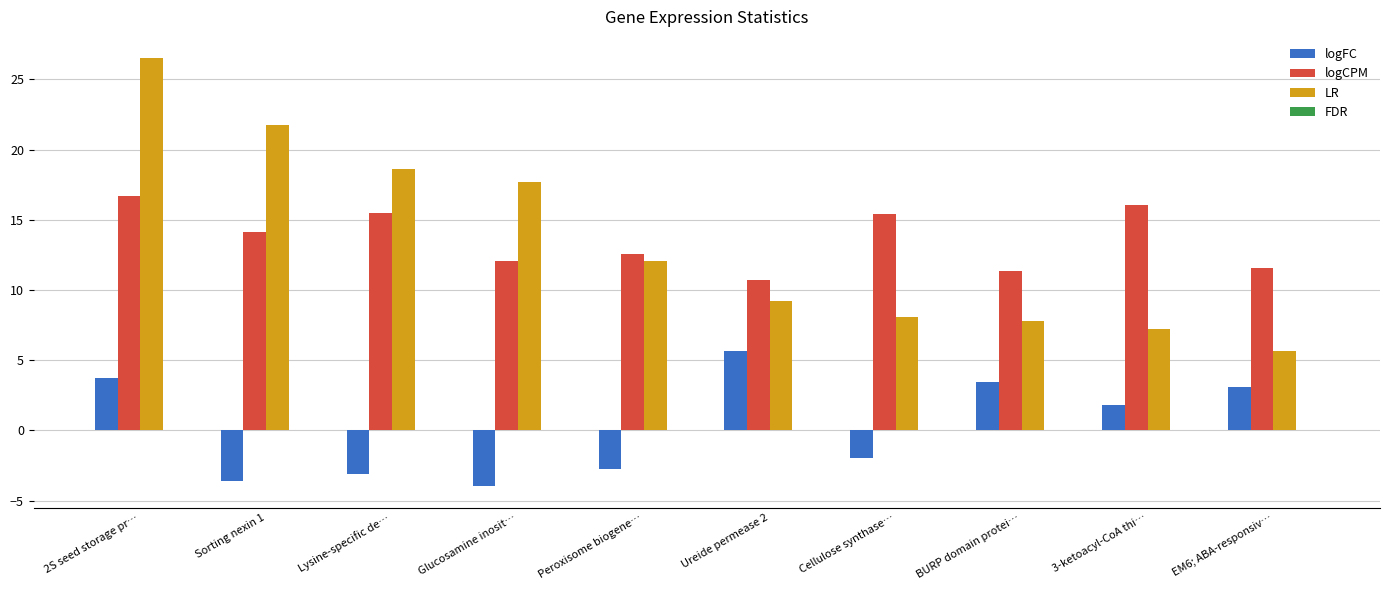

What is the maximum value shown in the chart?

26.5